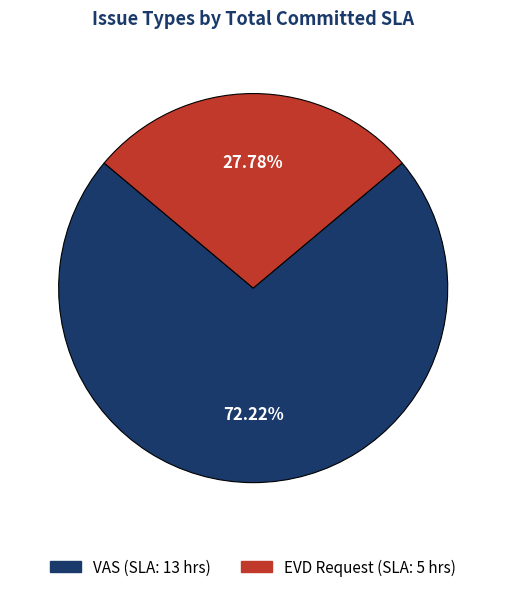

Count the number of slices in the pie.

2